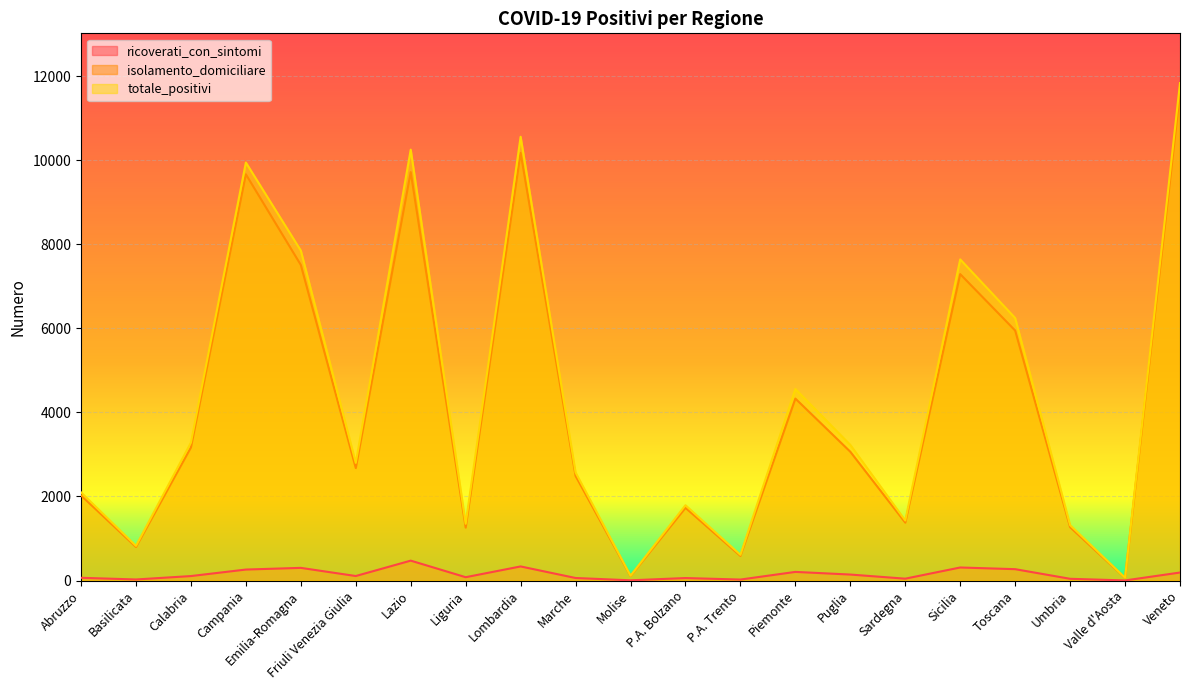

How many interior local peaks does the ricoverati_con_sintomi series have?

6